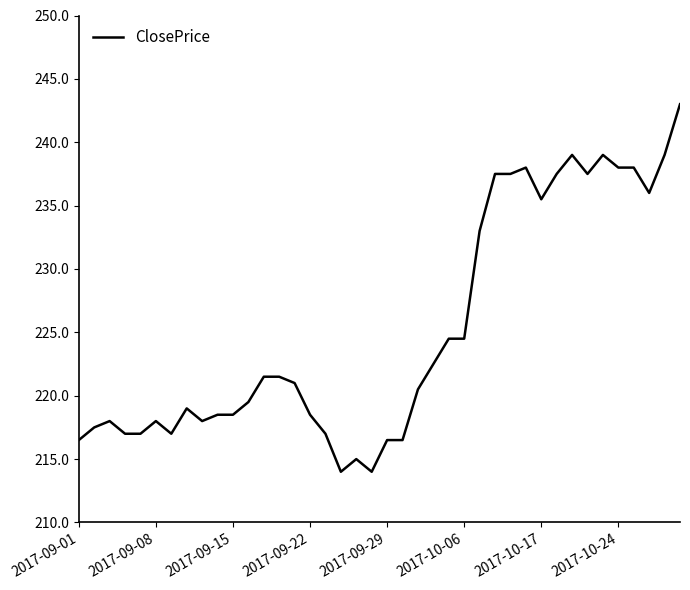

What is the difference between the maximum and minimum values?

29.0